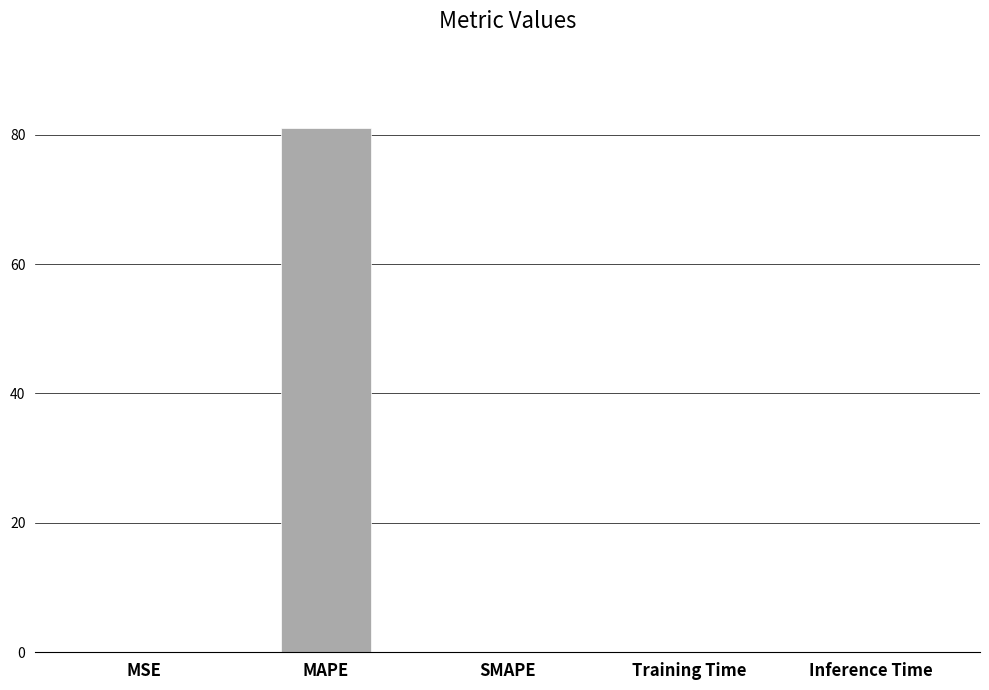

Are the bars grouped side by side (vs. stacked)?

No